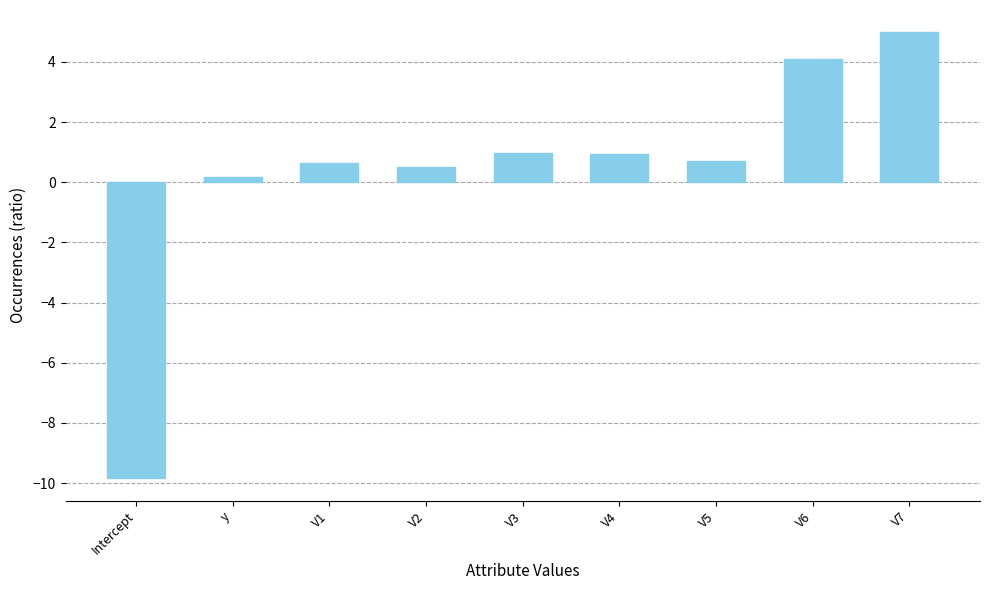

What position from the right is V7?

1